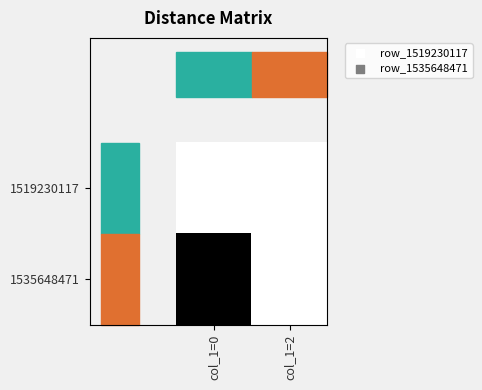

List the series in order of their overall mean, highest first.

1535648471, 1519230117